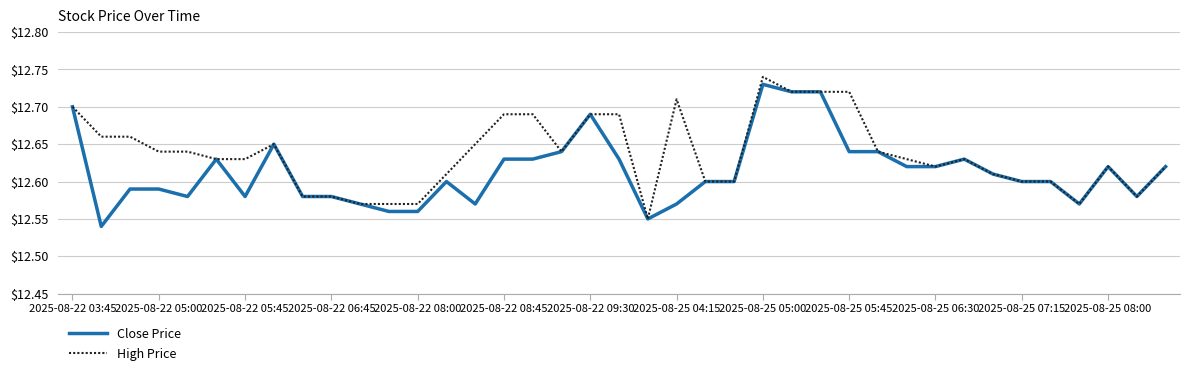

Which series has the largest total across all categories?

High Price